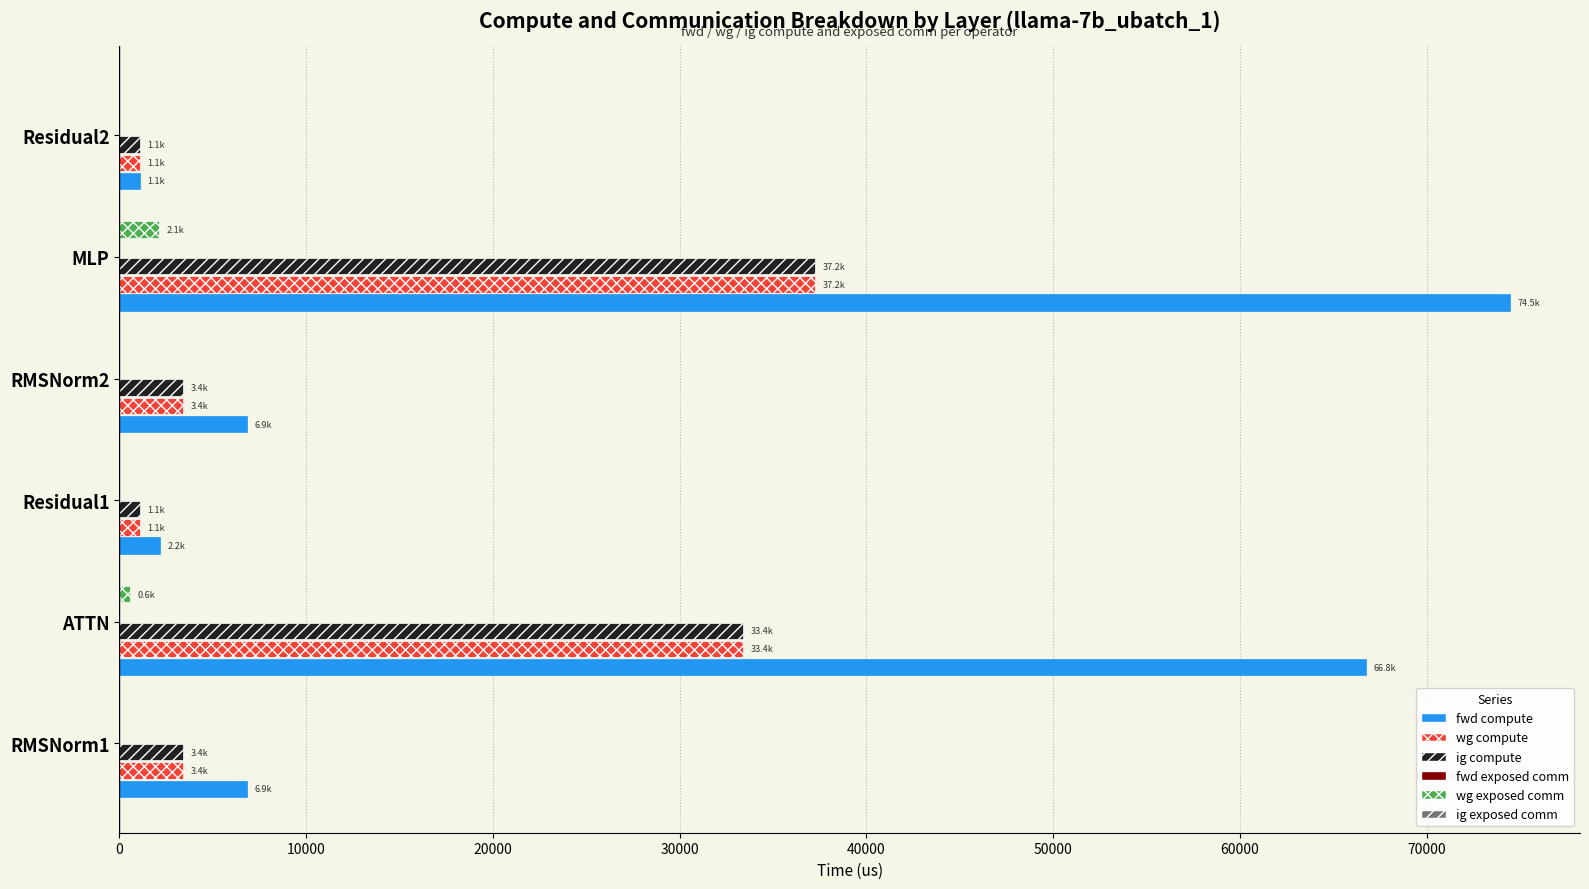

What is the total value across all series at RMSNorm2?

13717.3